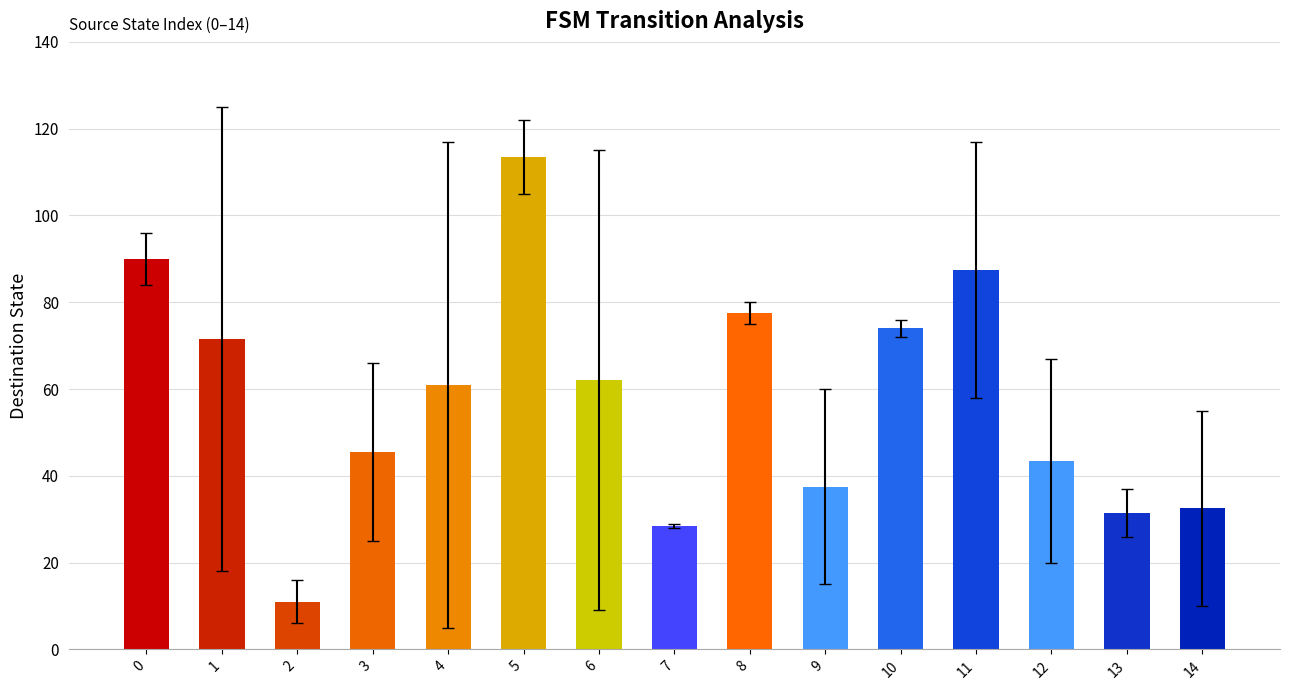

Between 9 and 3, which is larger?

3